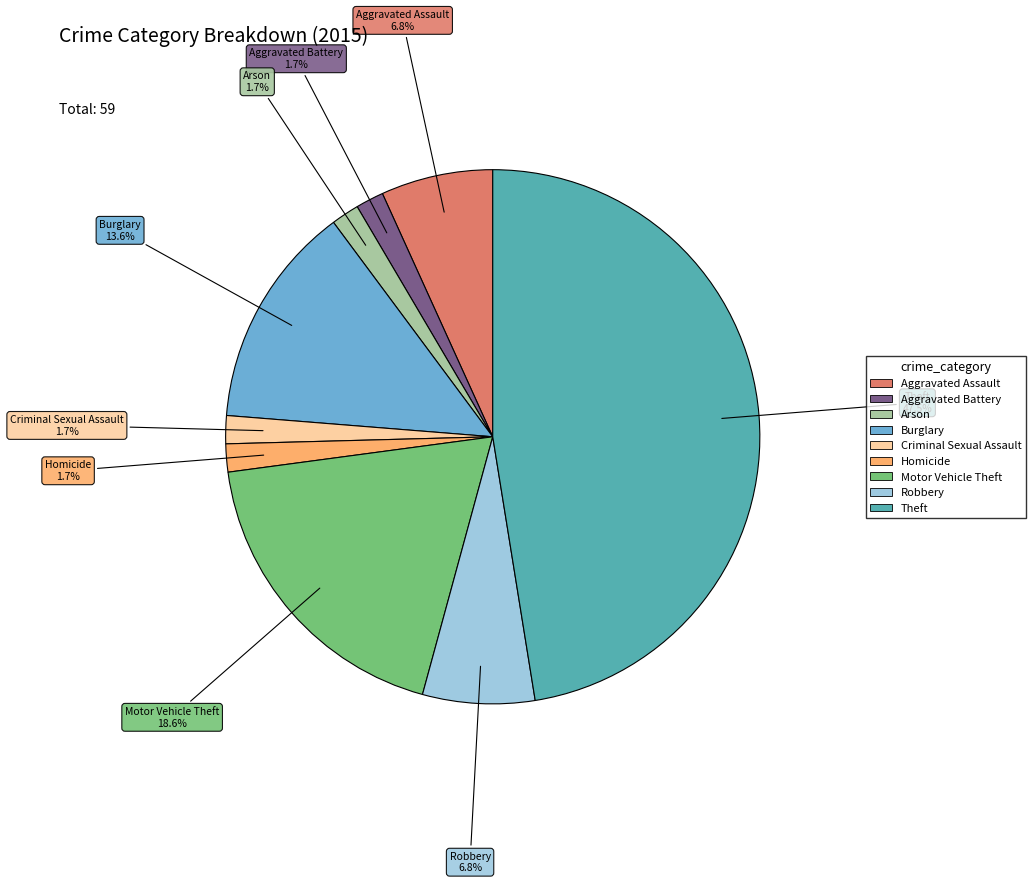

To the nearest percent, what portion does Burglary represent?

14%